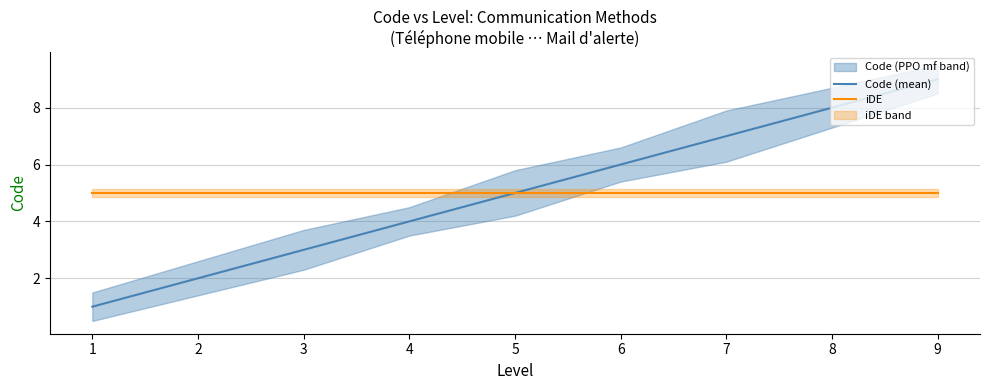

Rank the categories by Code (mean) value from highest to lowest.

9, 8, 7, 6, 5, 4, 3, 2, 1